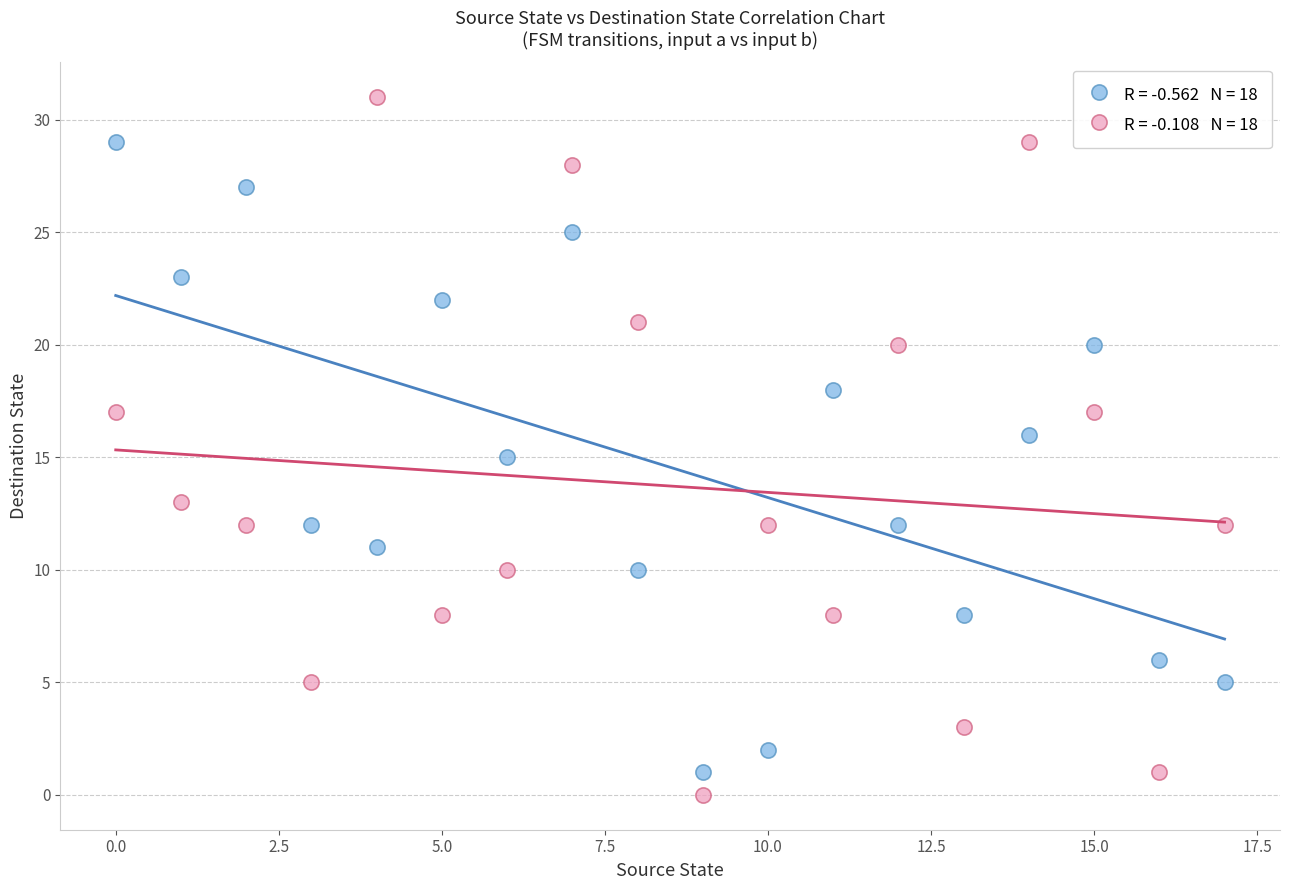

Across all data points, what is the range of Y values (max minus min)?

31